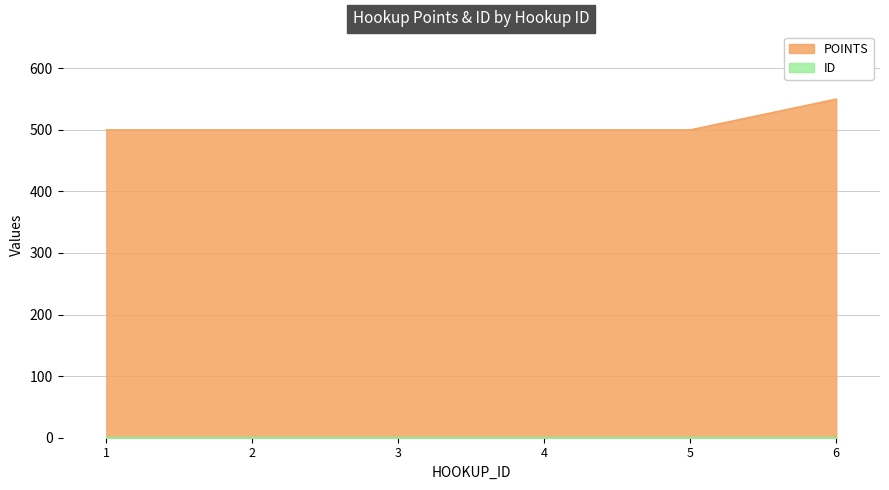

What is the approximate value at 6?

550